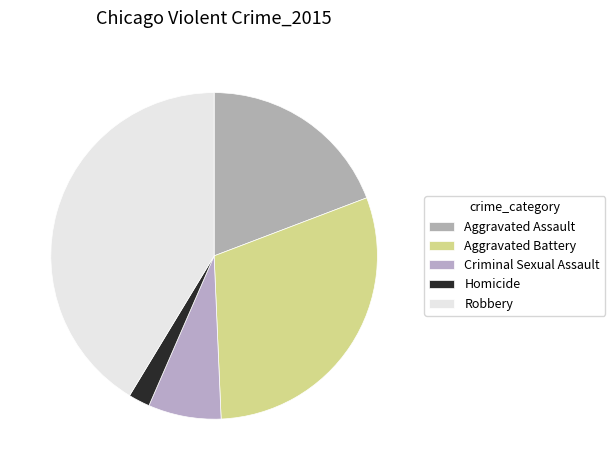

Which category has the smallest portion of the pie?

Homicide